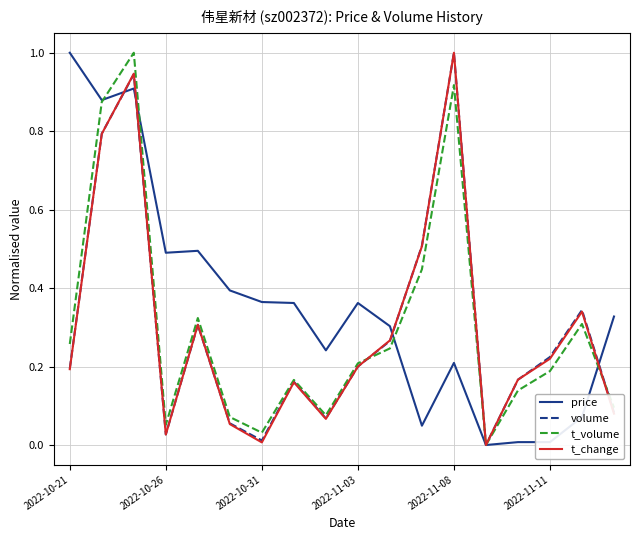

What is the greatest value displayed?

1.0